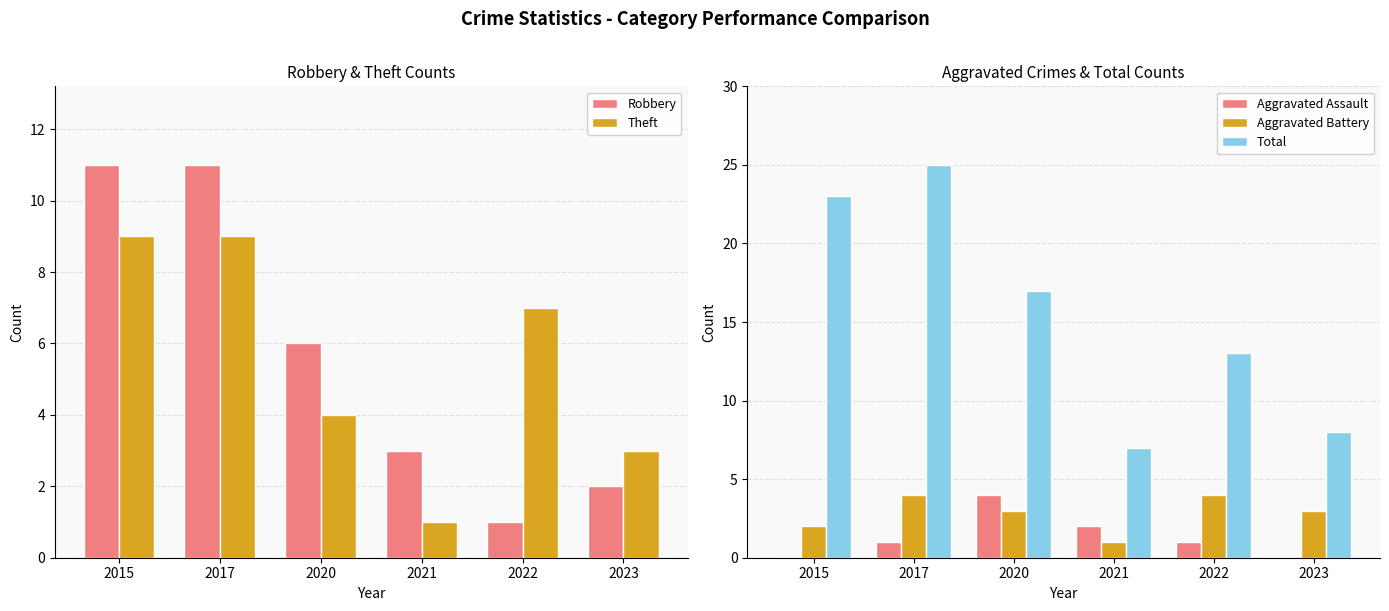

What is the difference between the highest and lowest values at 2022?

12